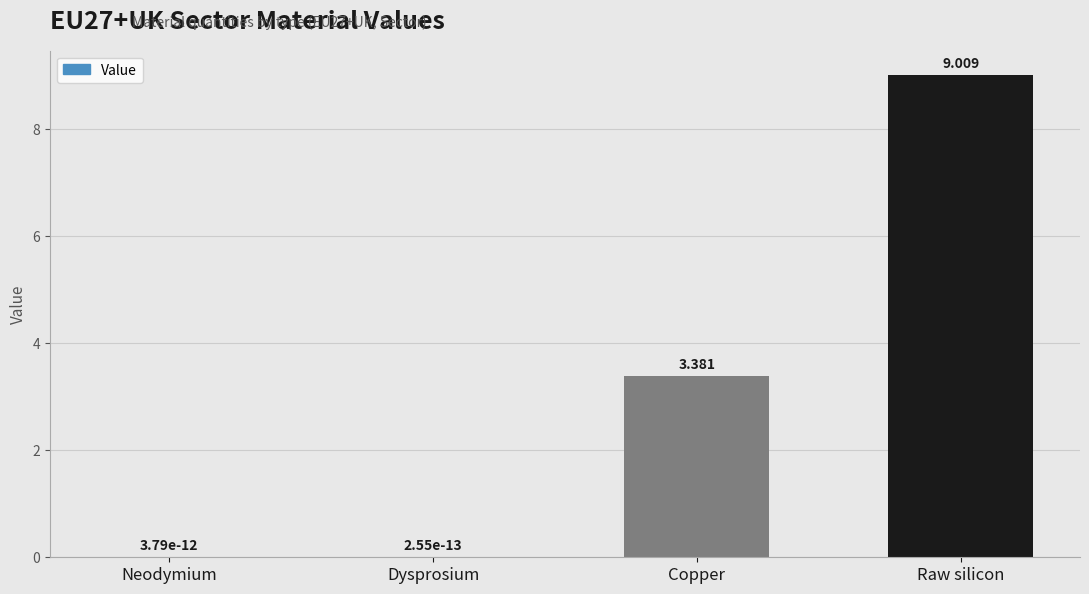

What is the average value?

3.1